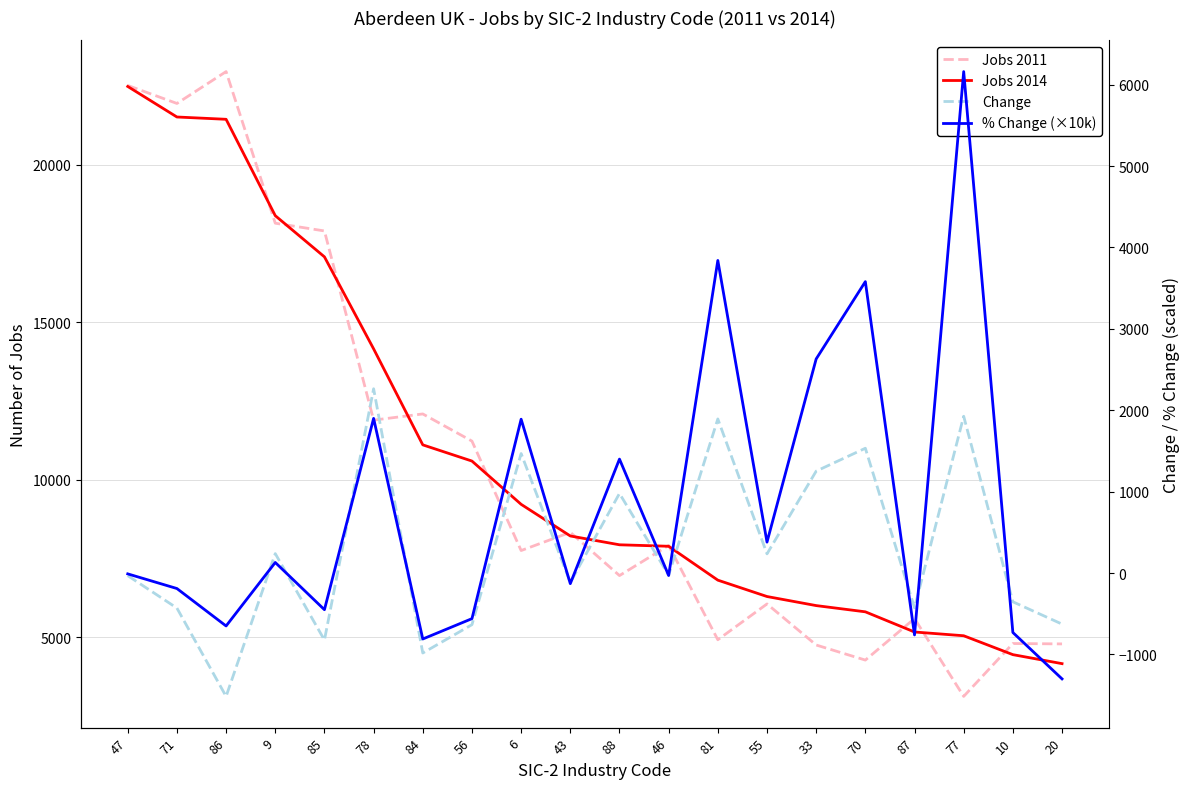

Reading right to left, list all the values displayed in this chart.

Jobs 2011: 20=4789.0	10=4801.0	77=3122.0	87=5594.0	70=4275.0	33=4754.0	55=6058.0	81=4921.0	46=7916.0	88=6959.0	43=8333.0	6=7754.0	56=11230.0	84=12093.0	78=11896.0	85=17905.0	9=18151.0	86=22966.0	71=21954.0	47=22526.0
Jobs 2014: 20=4162.0	10=4448.0	77=5048.0	87=5167.0	70=5808.0	33=6006.0	55=6294.0	81=6814.0	46=7890.0	88=7937.0	43=8217.0	6=9222.0	56=10596.0	84=11111.0	78=14160.0	85=17082.0	9=18390.0	86=21451.0	71=21524.0	47=22494.0
Change: 20=-627.0	10=-353.0	77=1926.0	87=-427.0	70=1533.0	33=1252.0	55=236.0	81=1893.0	46=-26.0	88=978.0	43=-116.0	6=1468.0	56=-634.0	84=-982.0	78=2264.0	85=-823.0	9=239.0	86=-1515.0	71=-430.0	47=-32.0
% Change (×10k): 20=-1300.0	10=-730.0	77=6160.0	87=-760.0	70=3580.0	33=2630.0	55=380.0	81=3840.0	46=-30.0	88=1400.0	43=-130.0	6=1890.0	56=-560.0	84=-810.0	78=1900.0	85=-450.0	9=130.0	86=-650.0	71=-190.0	47=-10.0